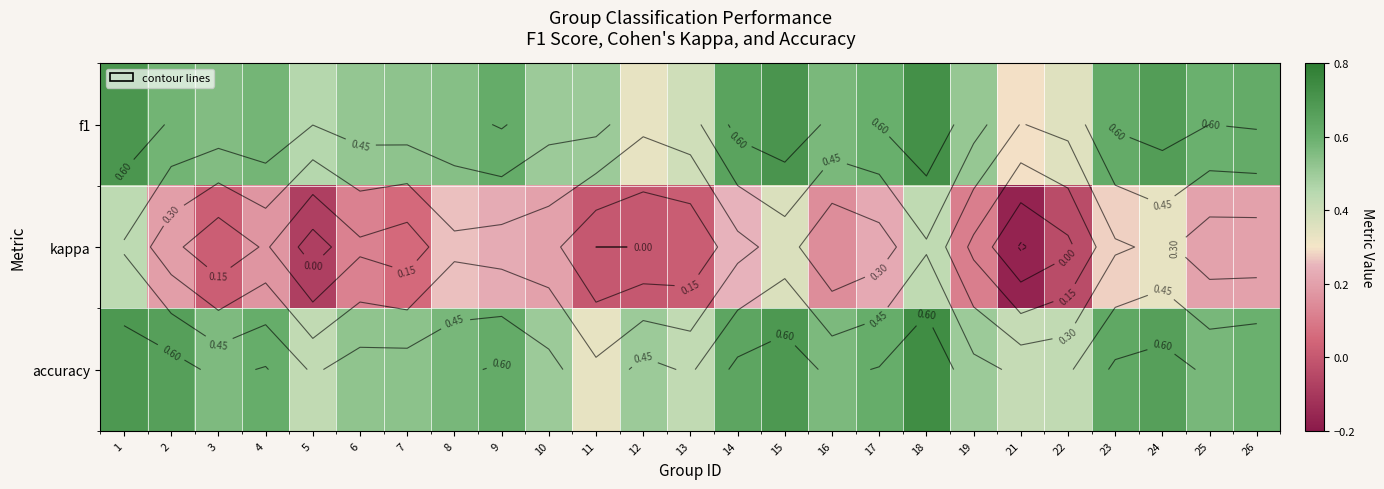

Is it true that kappa equals 0.2 at 26?

True